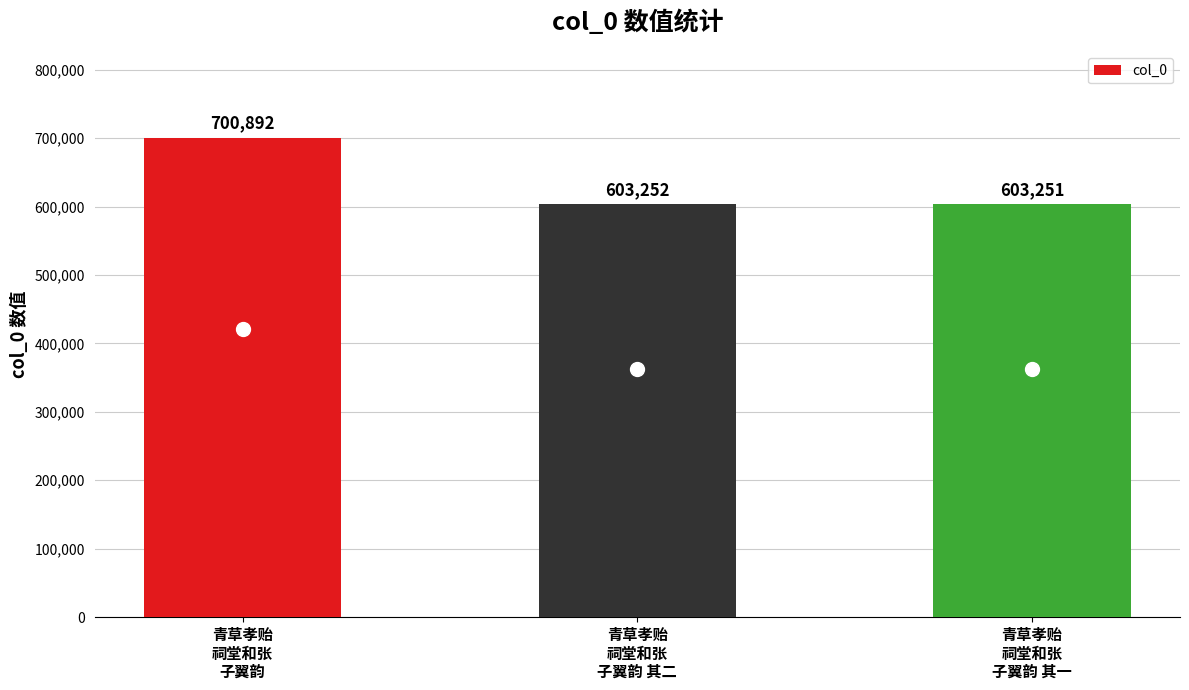

List the labels in order of value, largest first.

青草孝贻
祠堂和张
子翼韵, 青草孝贻
祠堂和张
子翼韵 其二, 青草孝贻
祠堂和张
子翼韵 其一